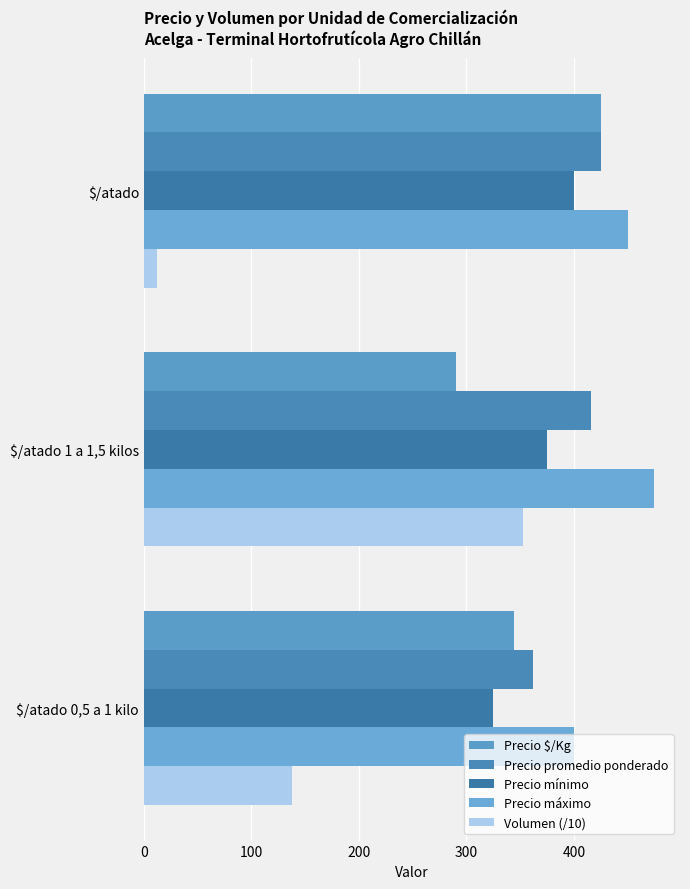

How many data points in Precio máximo are less than 450?

1